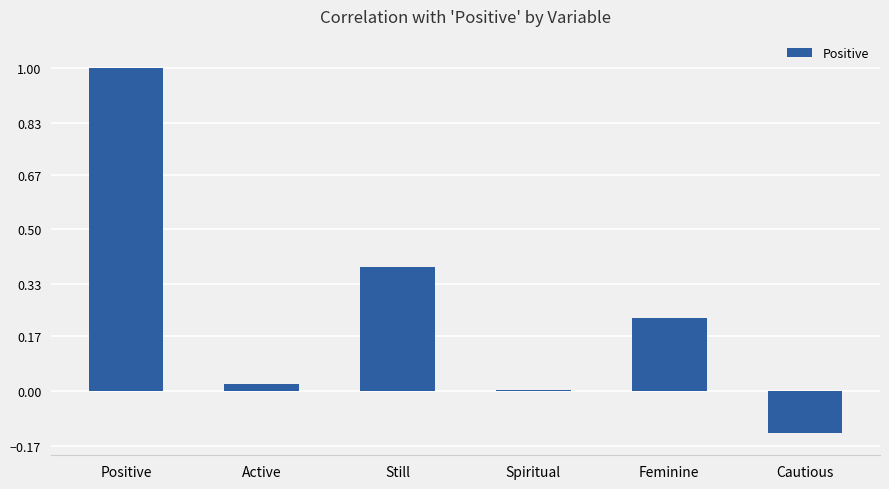

How many categories are shown in the chart?

6